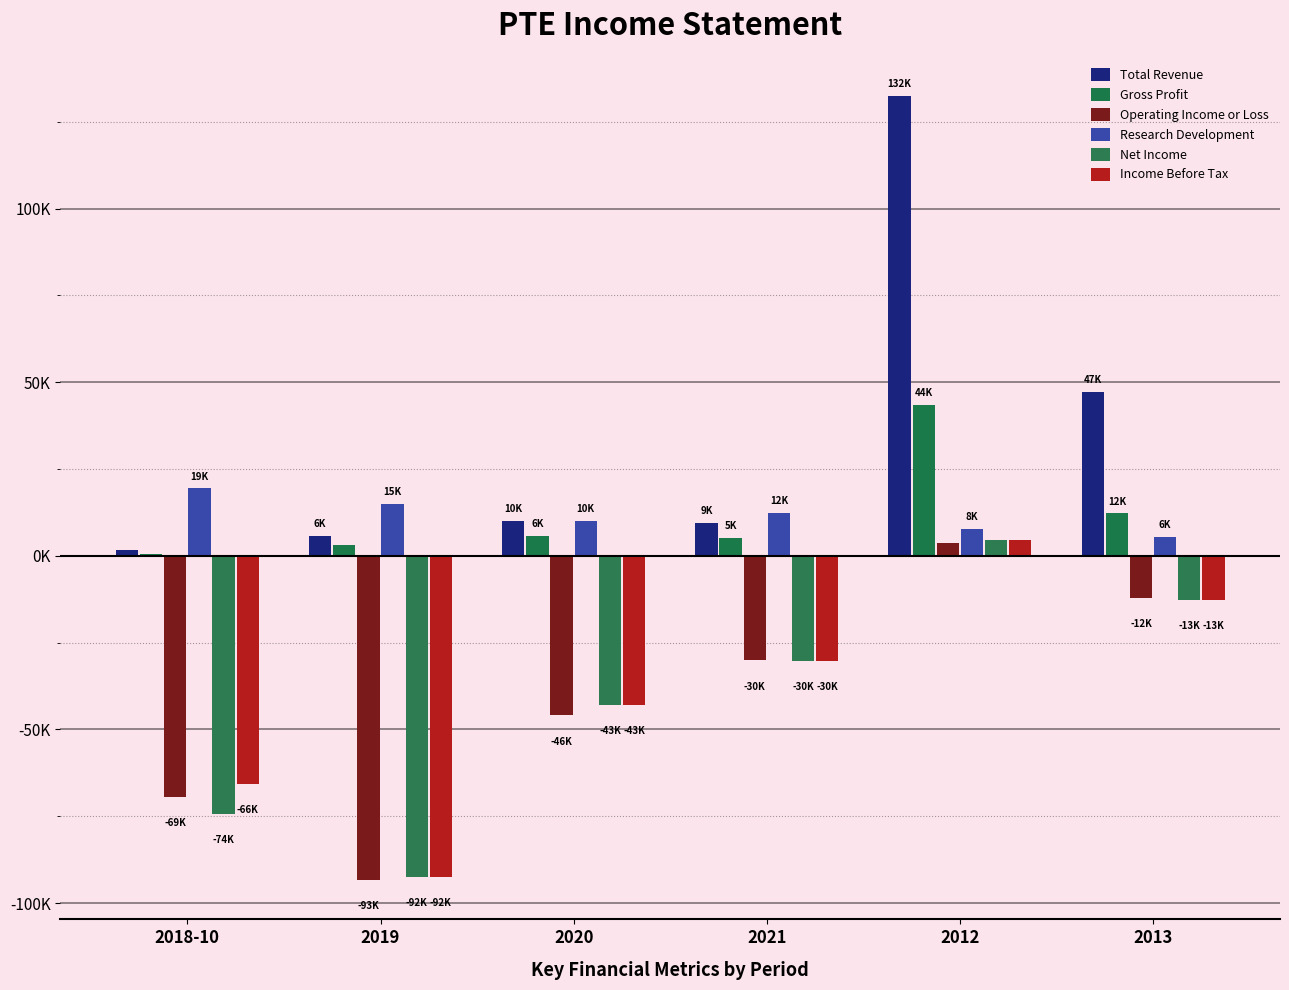

Which series has the largest range (max minus min)?

Total Revenue